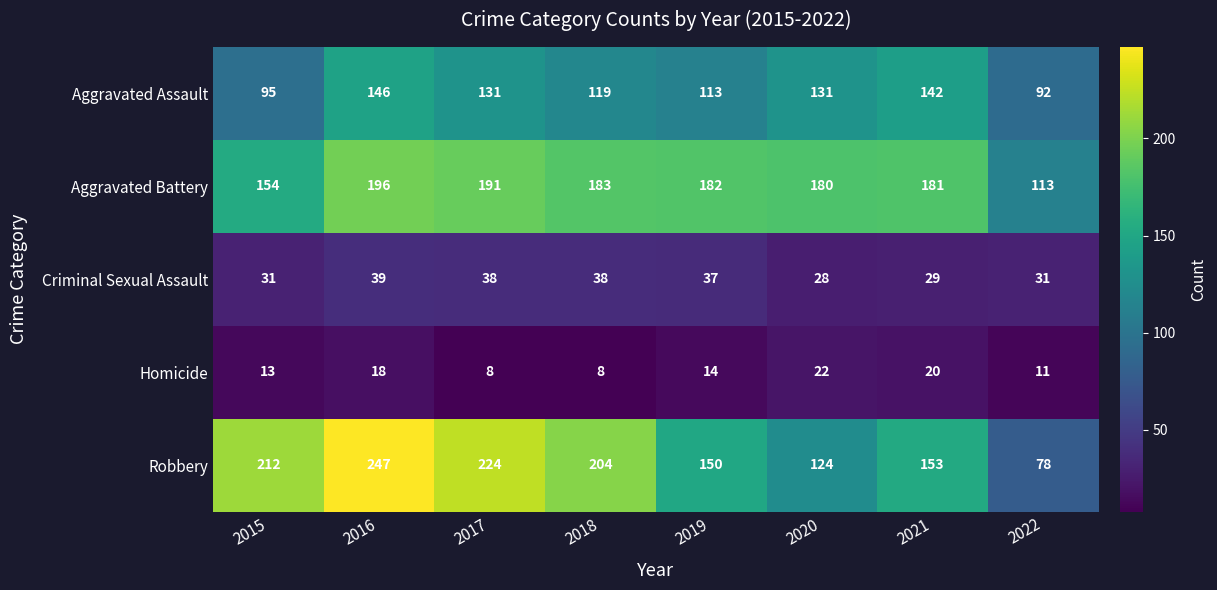

What is the difference between the second highest and minimum values in the Homicide series?

12